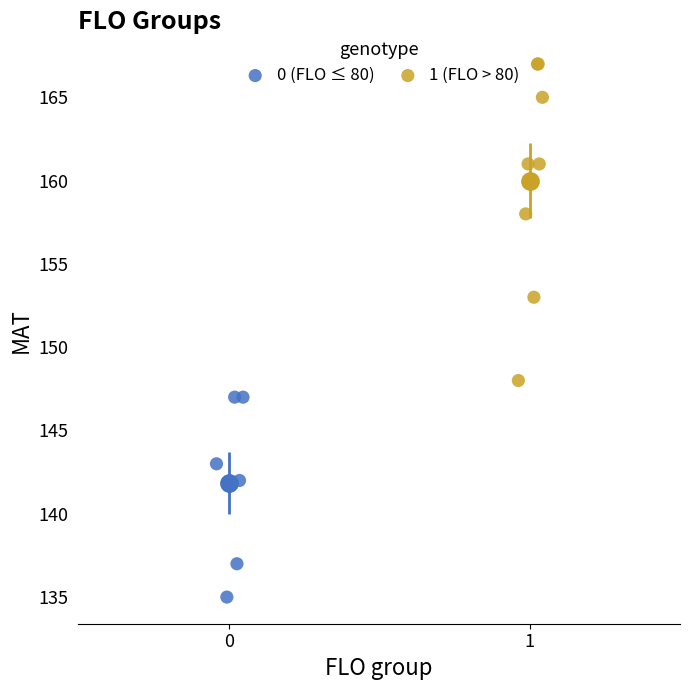

Which series reaches the minimum Y coordinate?

0 (FLO ≤ 80)